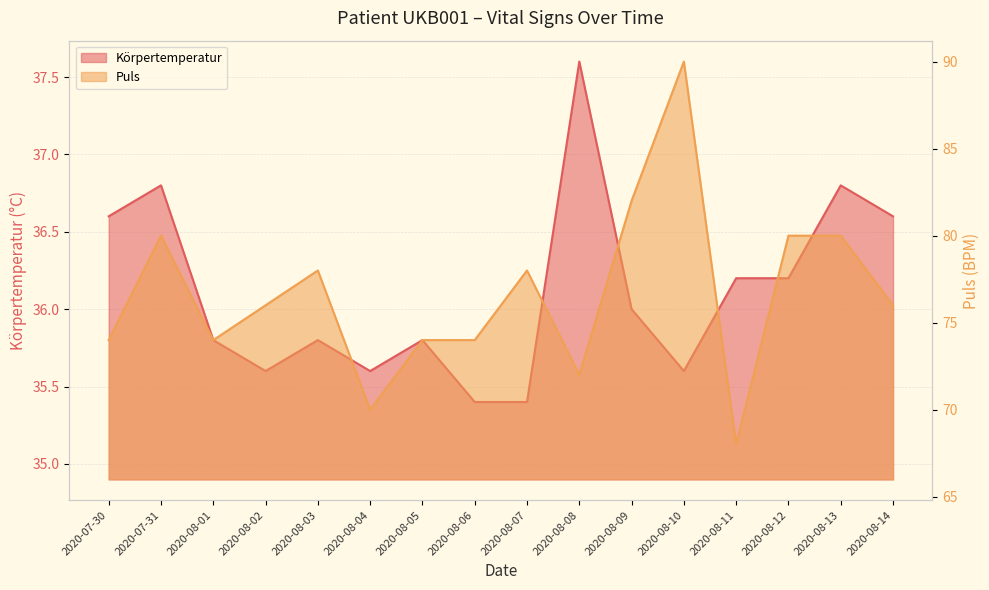

Reading left to right, transcribe all the data shown in this chart.

Körpertemperatur: 2020-07-30=36.6	2020-07-31=36.8	2020-08-01=35.8	2020-08-02=35.6	2020-08-03=35.8	2020-08-04=35.6	2020-08-05=35.8	2020-08-06=35.4	2020-08-07=35.4	2020-08-08=37.6	2020-08-09=36.0	2020-08-10=35.6	2020-08-11=36.2	2020-08-12=36.2	2020-08-13=36.8	2020-08-14=36.6
Puls: 2020-07-30=74.0	2020-07-31=80.0	2020-08-01=74.0	2020-08-02=76.0	2020-08-03=78.0	2020-08-04=70.0	2020-08-05=74.0	2020-08-06=74.0	2020-08-07=78.0	2020-08-08=72.0	2020-08-09=82.0	2020-08-10=90.0	2020-08-11=68.0	2020-08-12=80.0	2020-08-13=80.0	2020-08-14=76.0